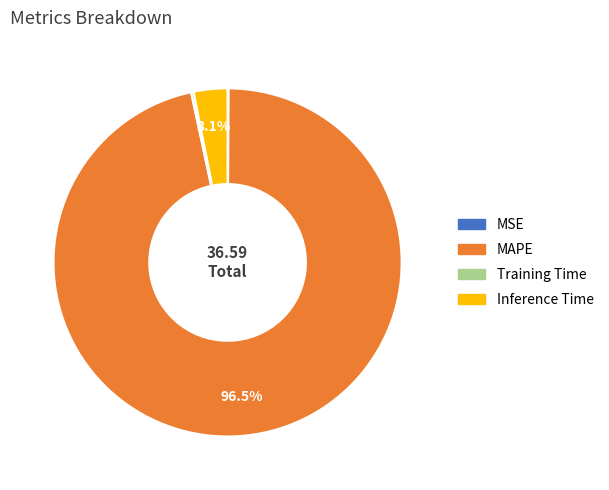

Which category has the biggest portion of the pie?

MAPE